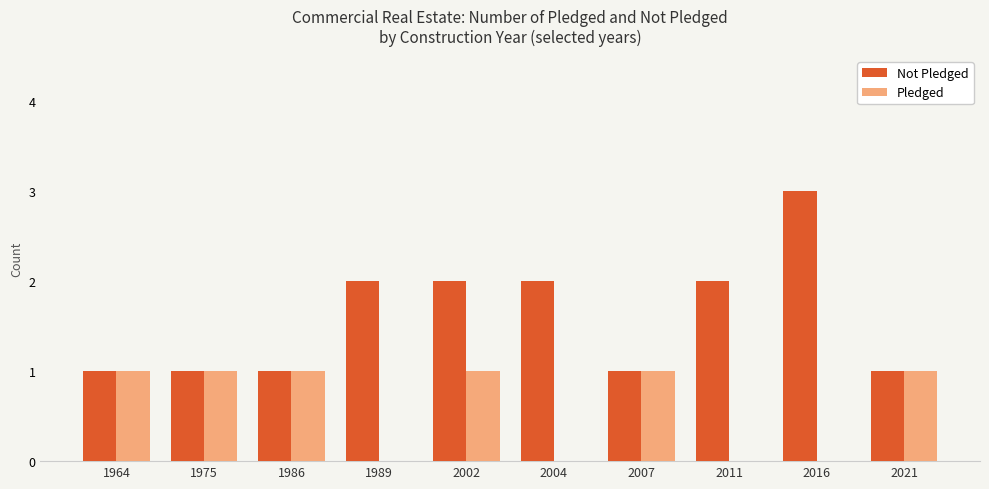

What is the total value across all series at 1964?

2